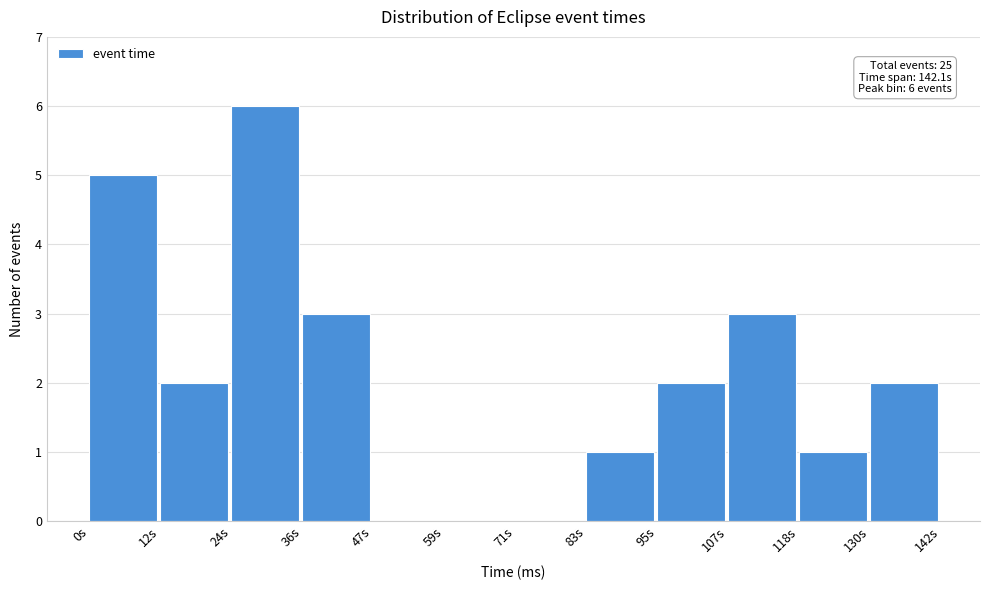

Which range on the x-axis has the tallest bar?

24 to 36